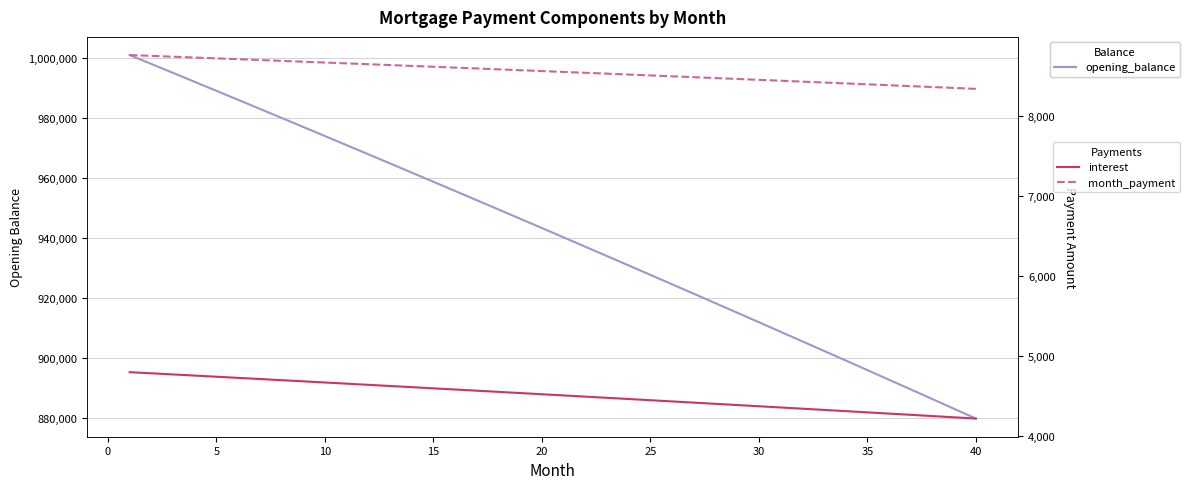

Which series has the largest total across all categories?

opening_balance